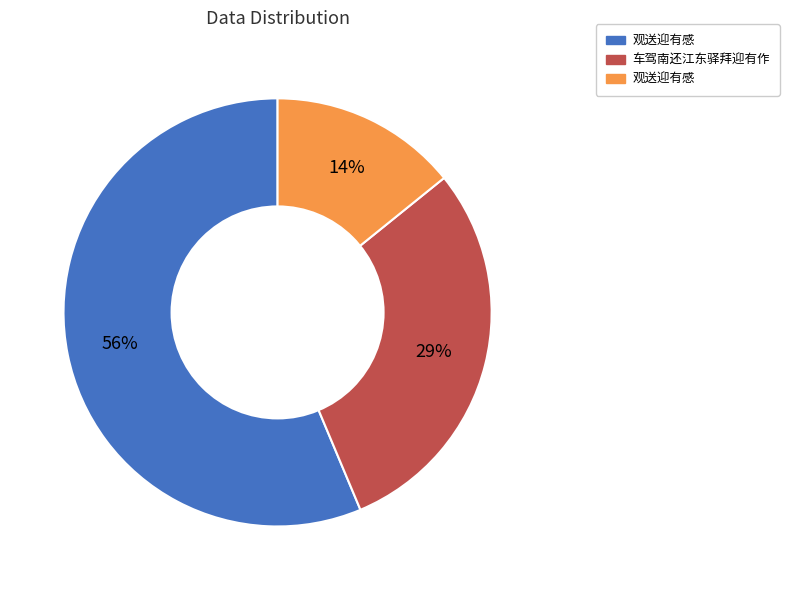

How many segments does this pie chart have?

3